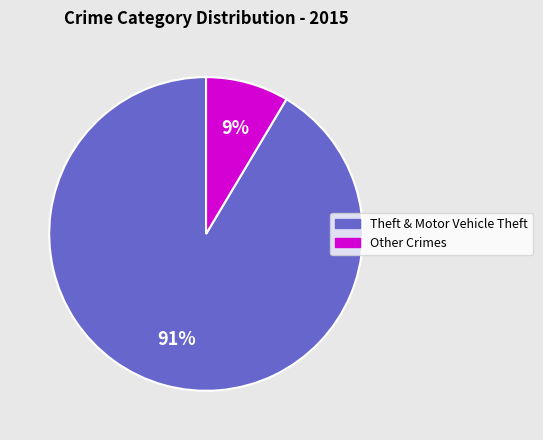

How many slices are in this pie chart?

2